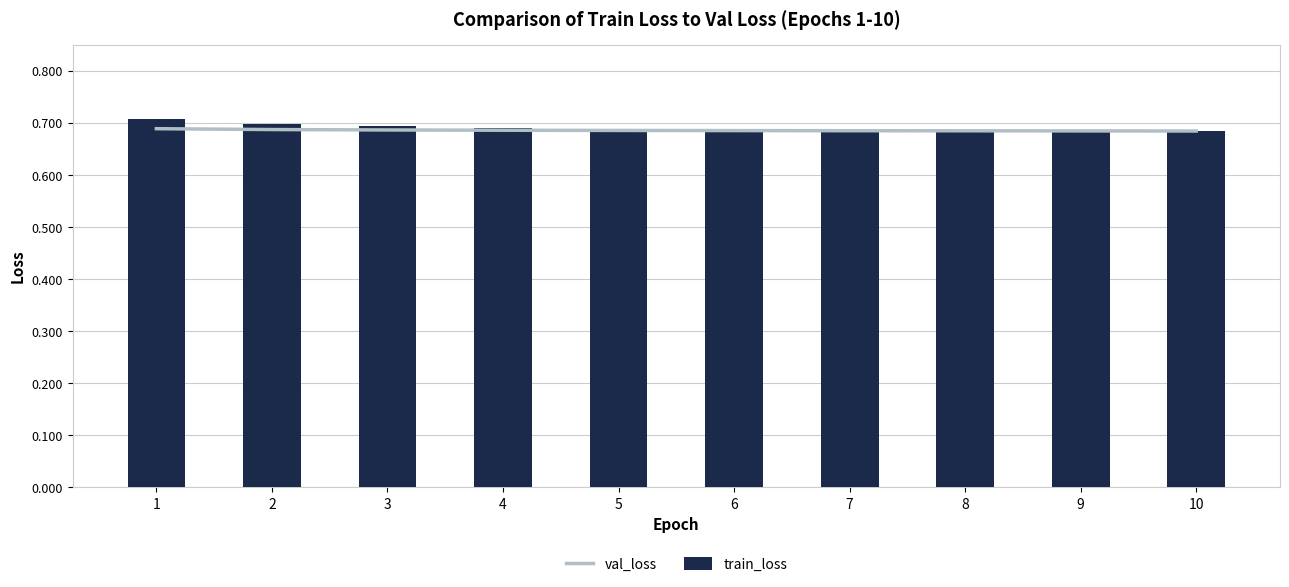

What is the maximum value shown in the chart?

0.7